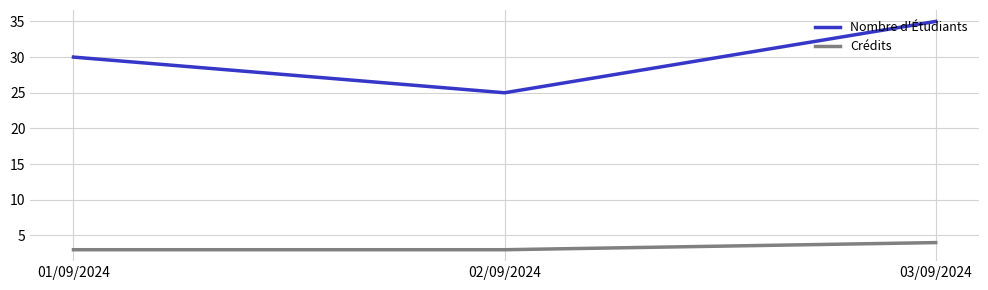

How many lines are shown in the chart?

2